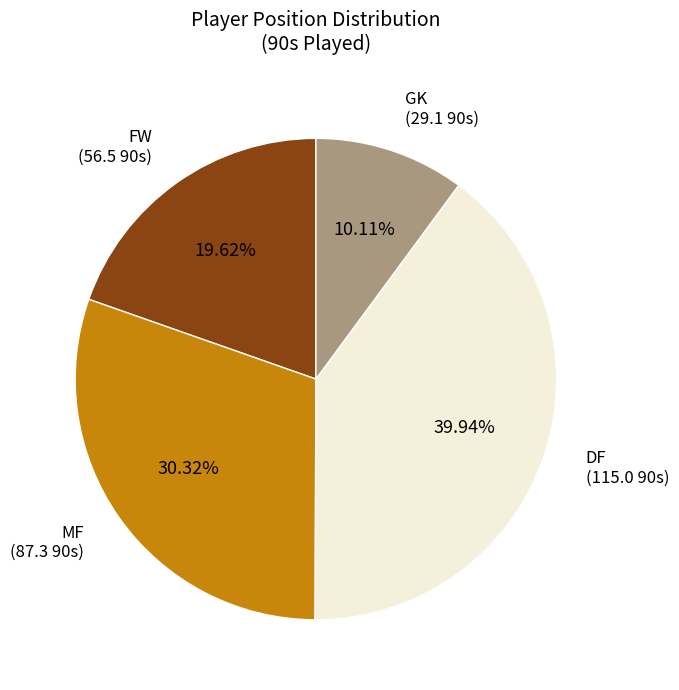

How many segments does this pie chart have?

4